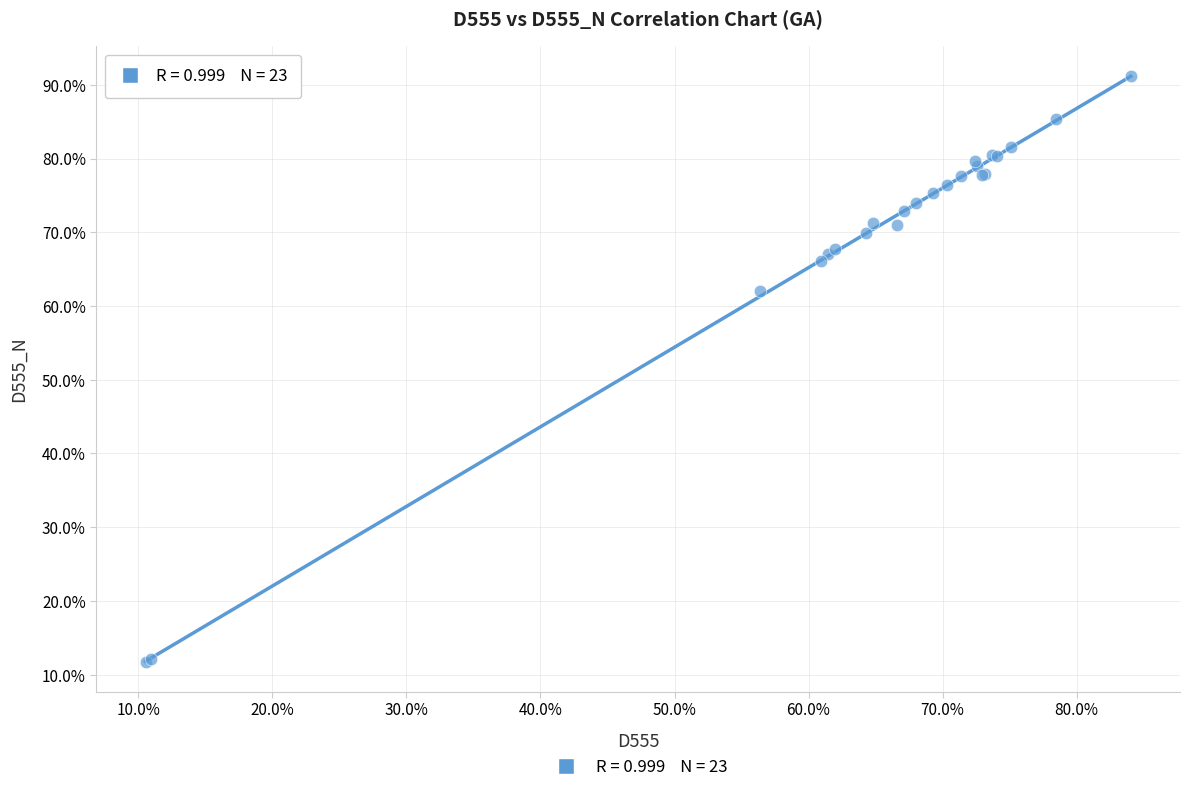

What Y value in the scatter plot is closest to 51?

62.0